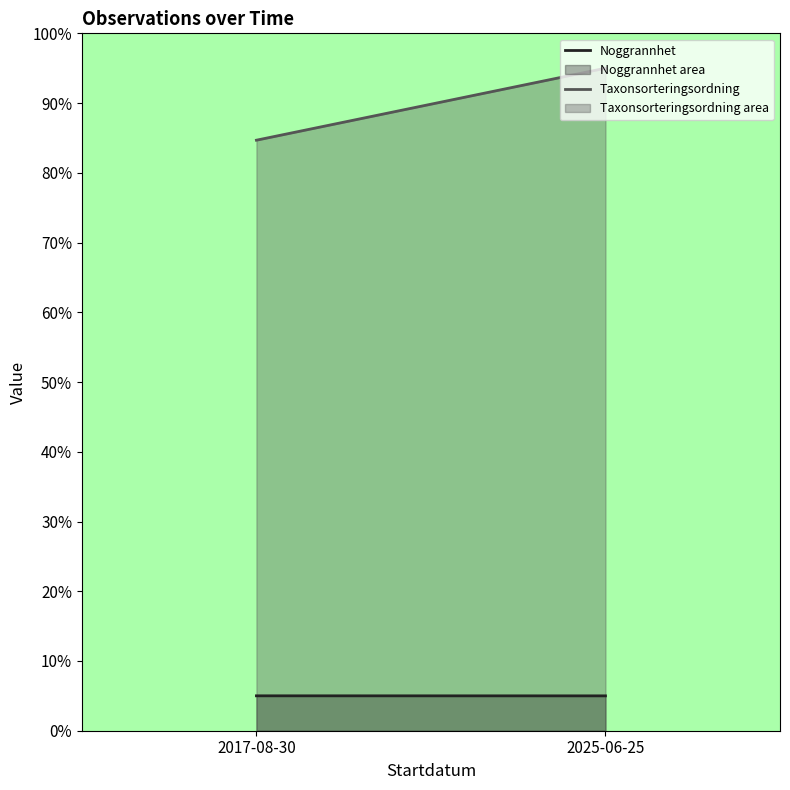

Does the chart have visible grid lines?

No